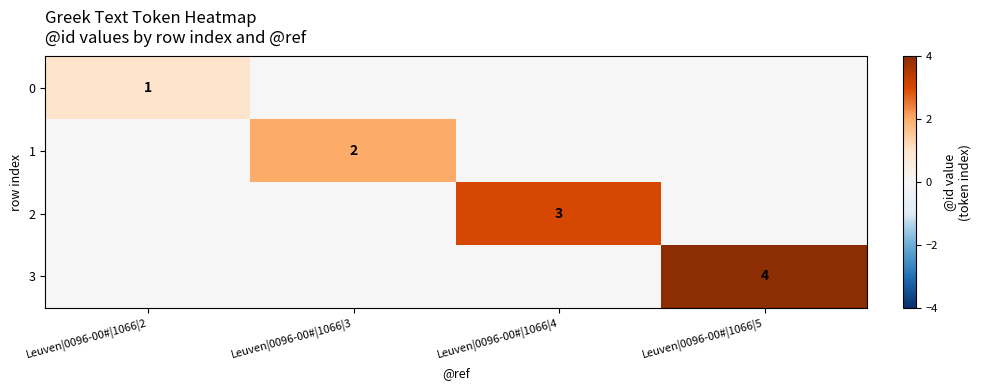

True or false: 0 has a value of 0 at Leuven|0096-00#|1066|2.

False